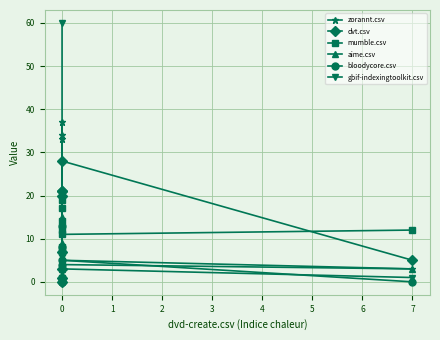

What is the spread (max minus min) of values at 3?

13